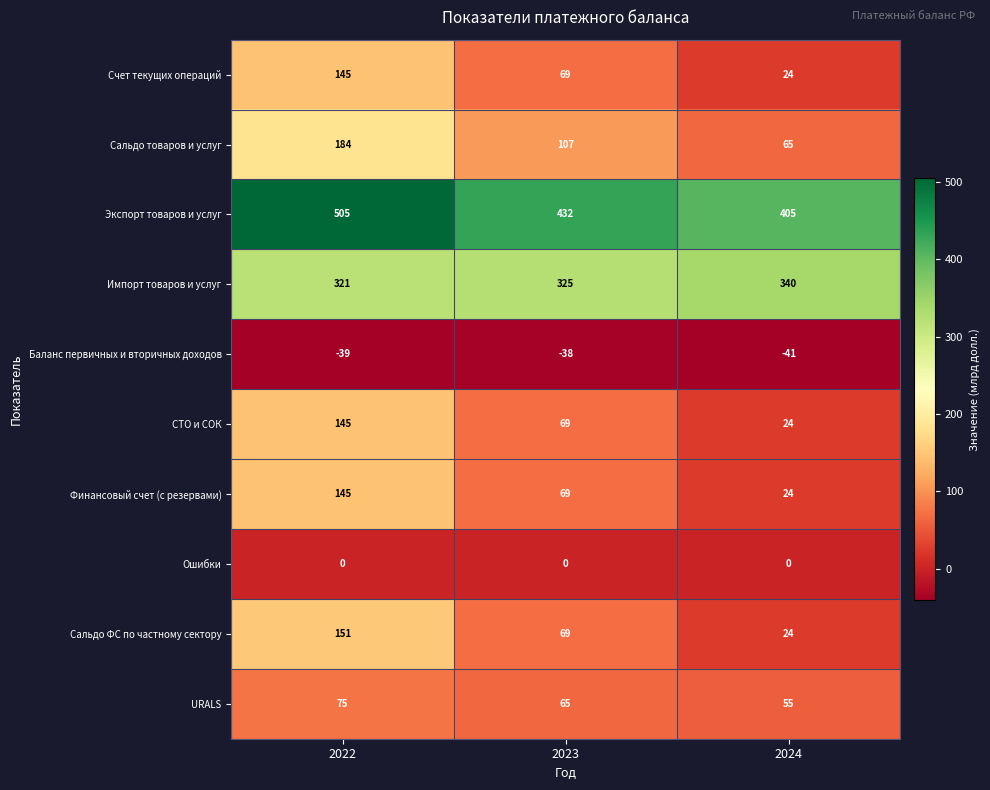

List the labels in order of Сальдо товаров и услуг value, largest first.

2022, 2023, 2024